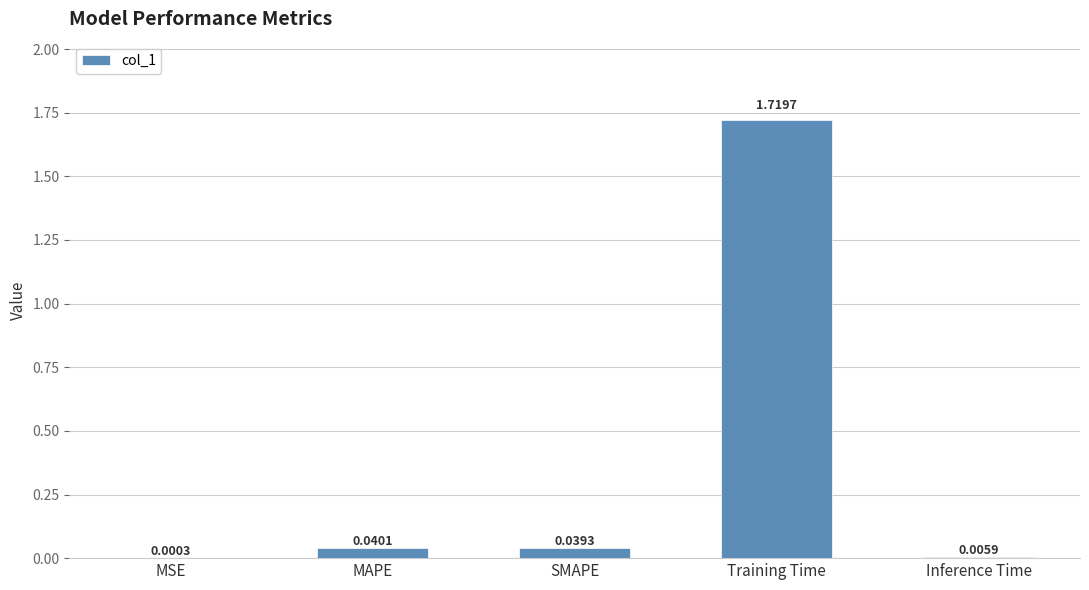

Between MAPE and SMAPE, which is larger?

MAPE